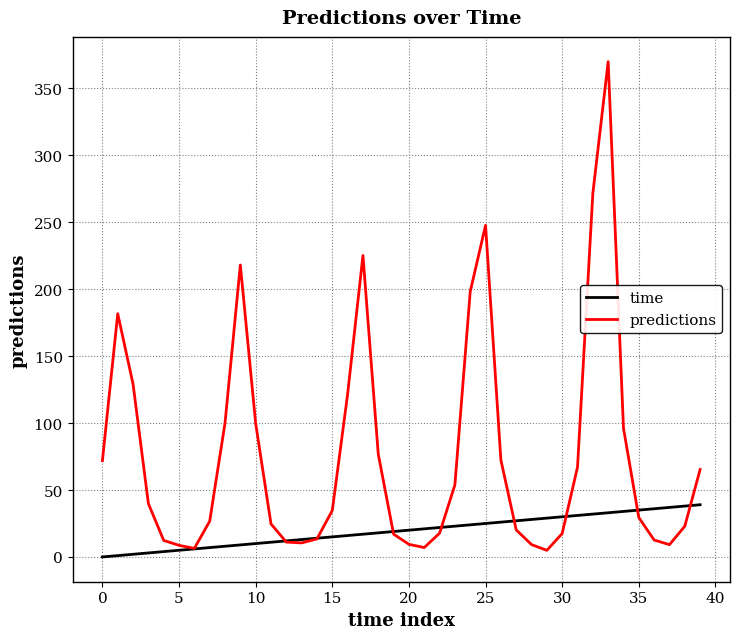

What are all the series names shown in the legend?

time, predictions